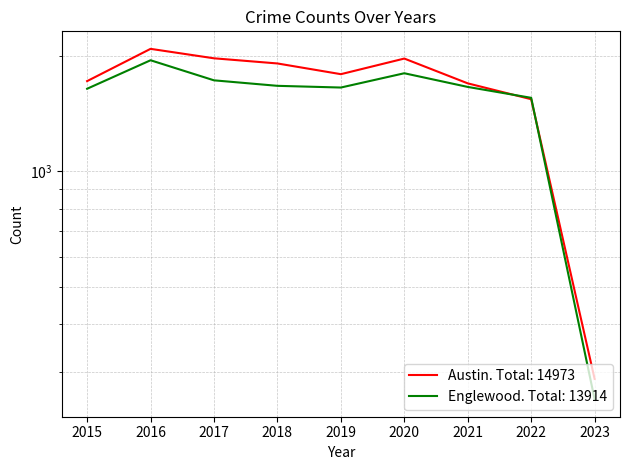

True or false: Austin has a value of 572 at 2017.

False